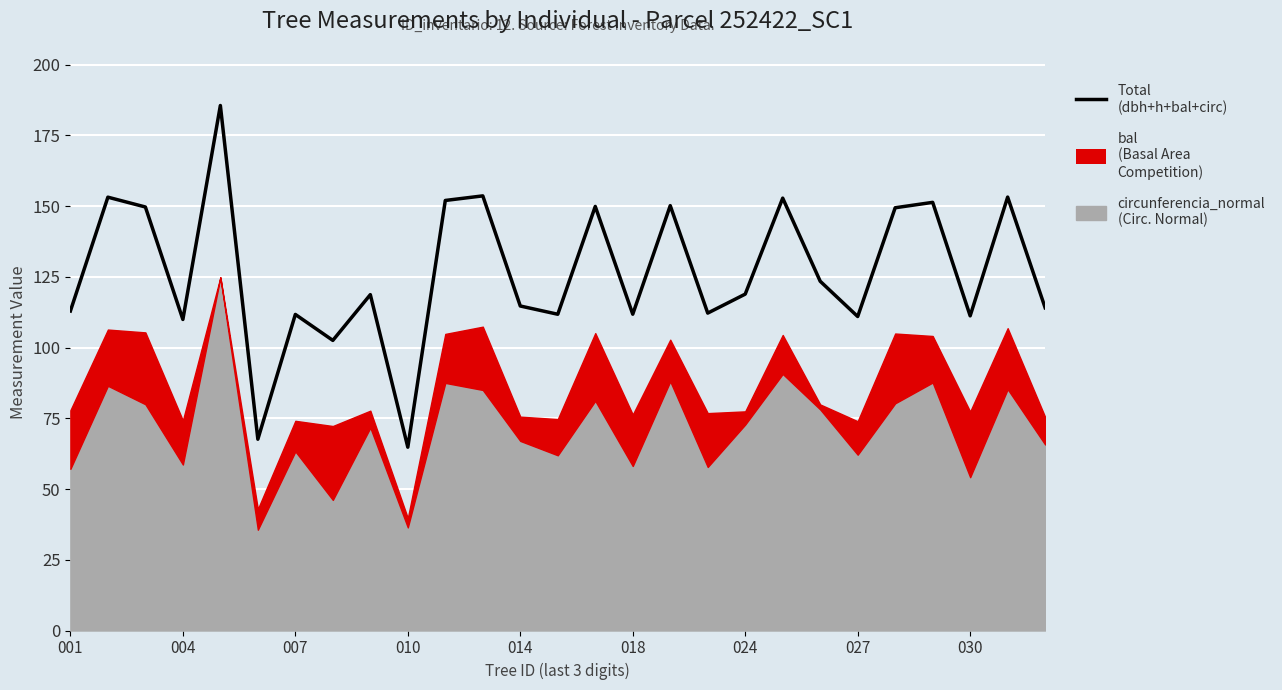

How many values are below 118?

13